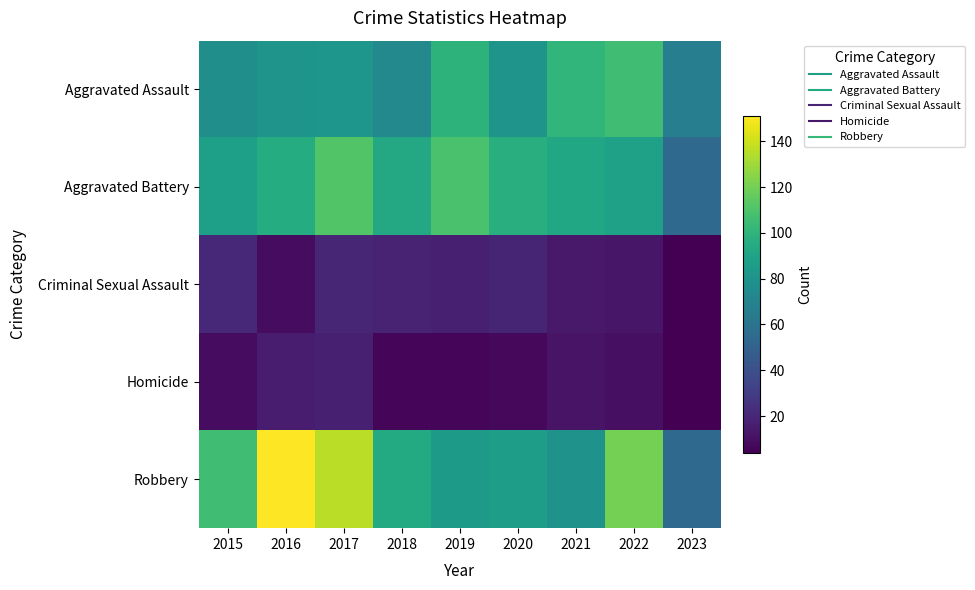

At how many categories does at least one series exceed 116?

3